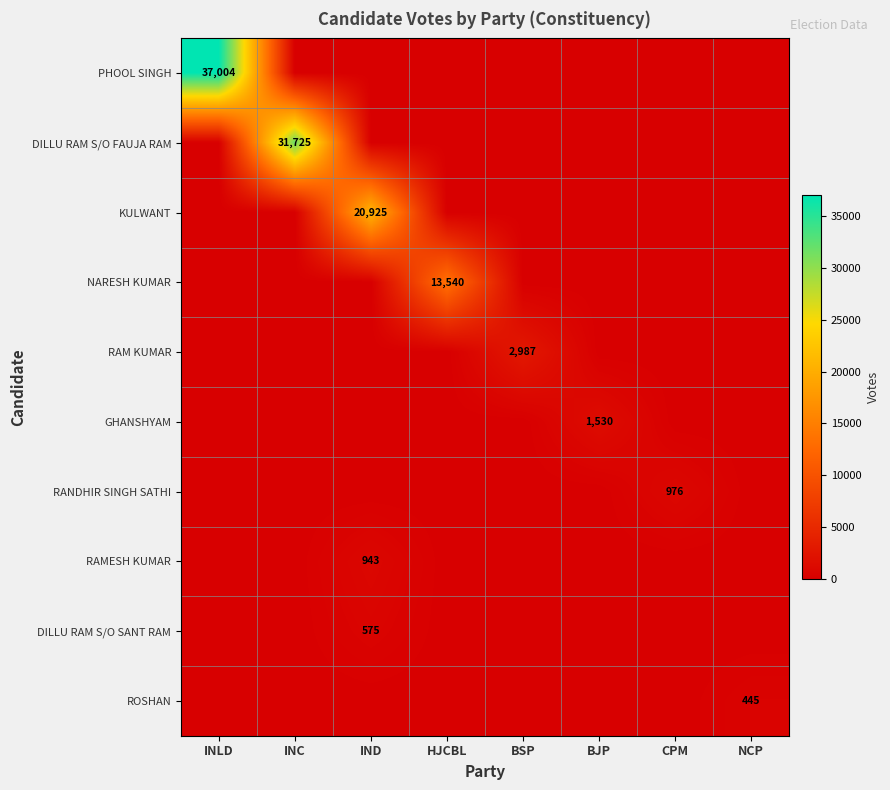

At how many categories does at least one series exceed 31824?

1